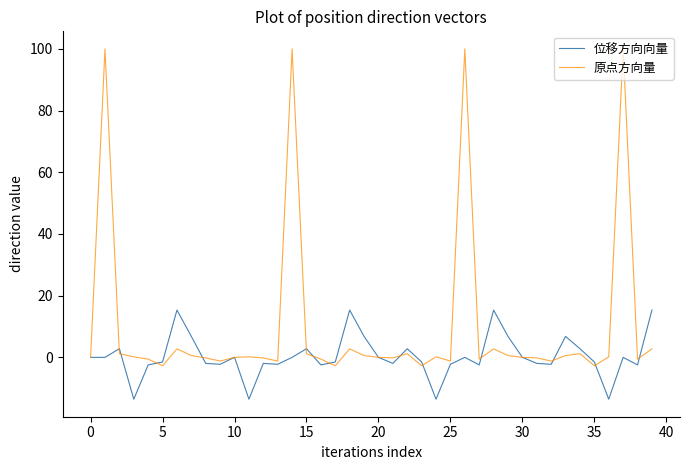

What is the smallest value displayed?

-13.6